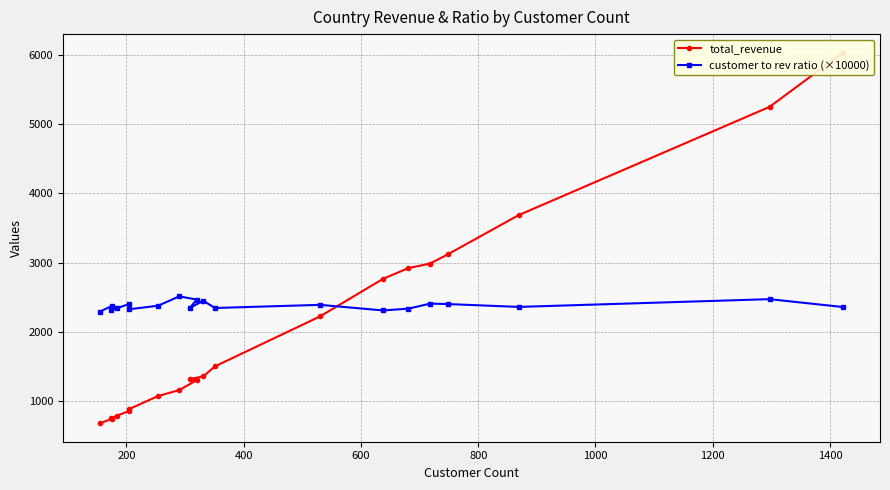

List the series in order of their overall mean, highest first.

customer to rev ratio (×10000), total_revenue